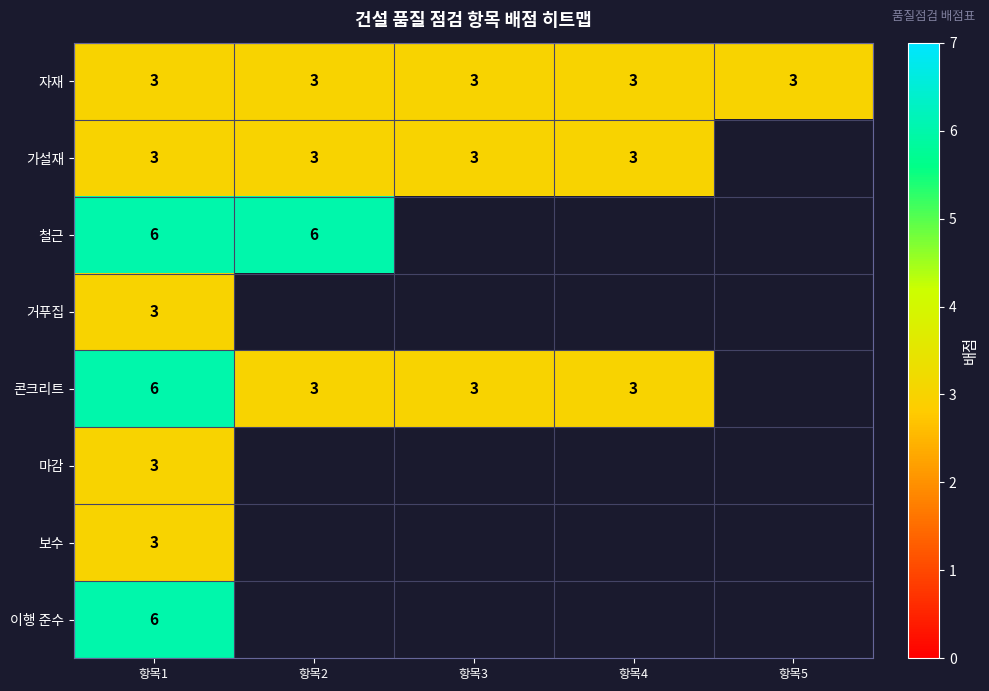

What is the maximum value for 자재?

3